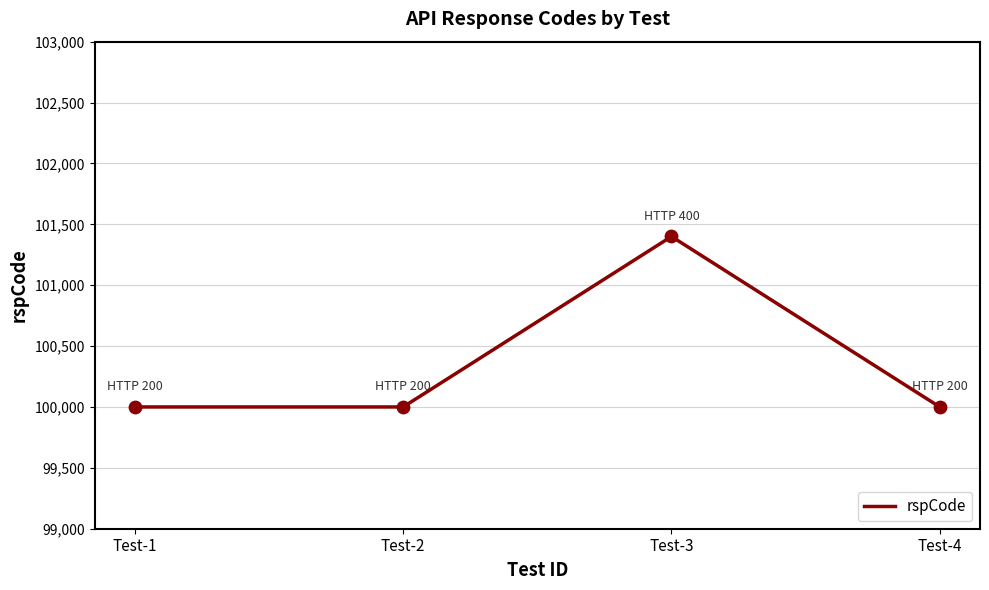

Approximately how many times larger is the value at Test-1 compared to Test-2?

1.0